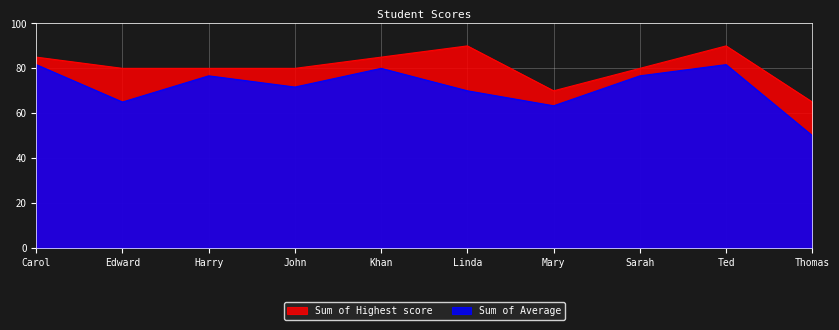

What is the smallest value displayed?

50.0